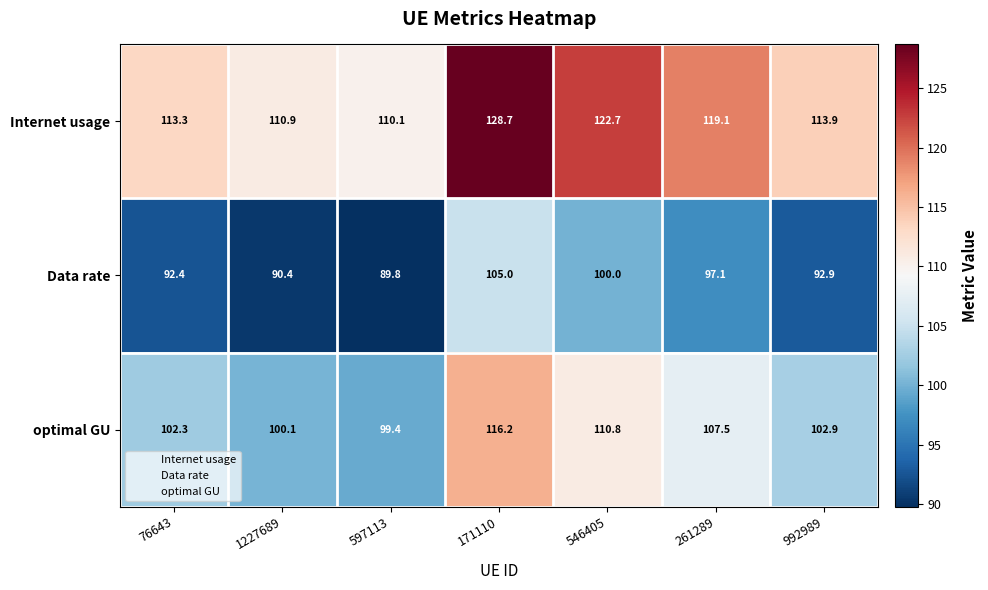

Reading left to right, extract all data points from this chart.

Internet usage: 113.3	110.9	110.1	128.7	122.7	119.1	113.9
Data rate: 92.4	90.4	89.8	105.0	100.0	97.1	92.9
optimal GU: 102.3	100.1	99.4	116.2	110.8	107.5	102.9